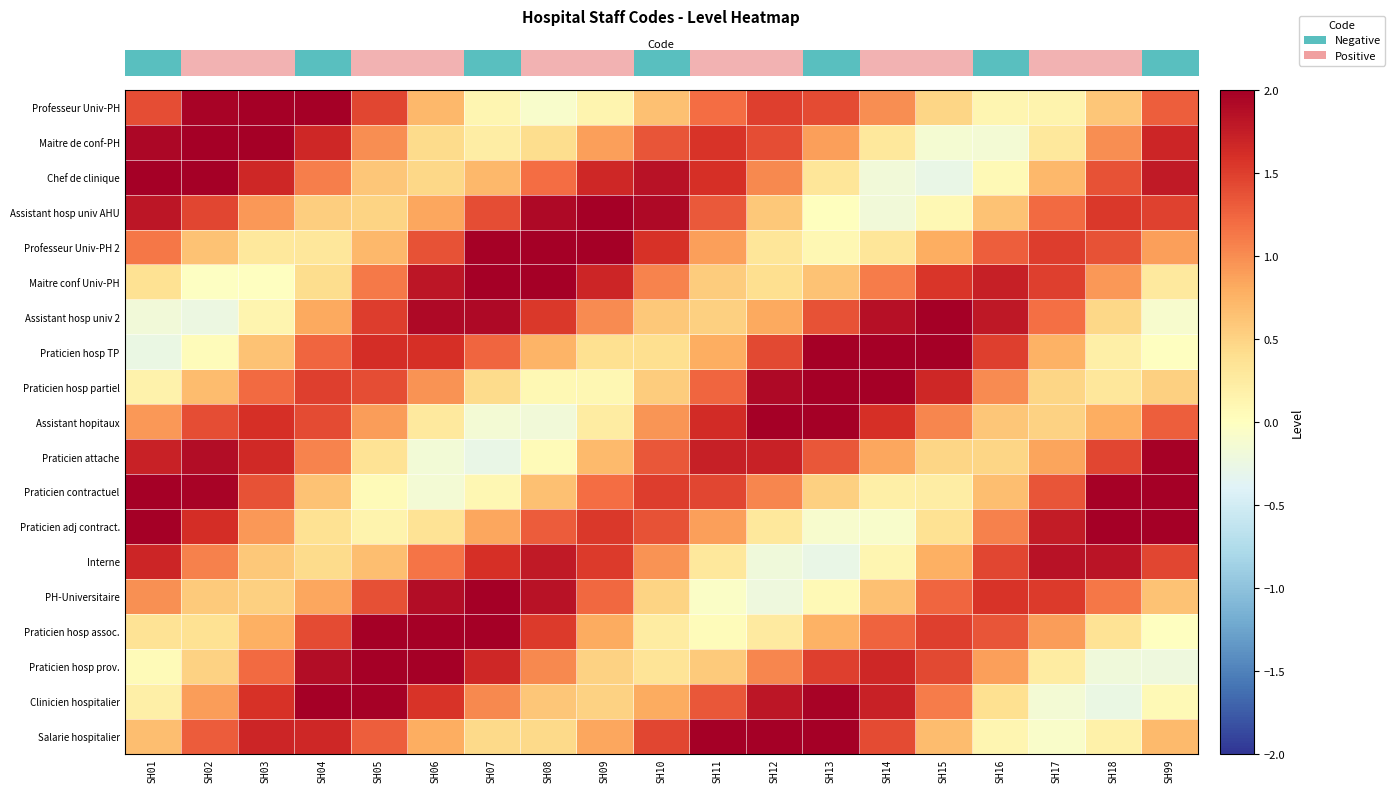

Reading left to right, what are all the values shown in this chart?

row_0: 1.4	2.0	2.2	2.0	1.4	0.7	0.1	-0.1	0.1	0.7	1.2	1.5	1.4	1.0	0.5	0.1	0.2	0.6	1.3
row_1: 1.9	2.3	2.2	1.7	1.0	0.4	0.2	0.4	0.9	1.4	1.6	1.4	0.9	0.3	-0.1	-0.1	0.3	1.0	1.7
row_2: 2.1	2.1	1.7	1.1	0.6	0.5	0.7	1.2	1.7	1.8	1.6	1.0	0.3	-0.2	-0.3	0.1	0.7	1.4	1.8
row_3: 1.8	1.4	0.9	0.5	0.5	0.8	1.4	1.9	2.1	1.9	1.3	0.6	0.0	-0.2	0.1	0.6	1.2	1.5	1.5
row_4: 1.1	0.6	0.3	0.3	0.7	1.4	2.0	2.3	2.1	1.6	0.9	0.3	0.1	0.3	0.8	1.3	1.5	1.4	0.9
row_5: 0.4	-0.0	-0.0	0.4	1.1	1.8	2.2	2.1	1.7	1.1	0.6	0.4	0.6	1.1	1.6	1.7	1.5	0.9	0.3
row_6: -0.2	-0.2	0.1	0.8	1.5	1.9	1.9	1.5	1.0	0.6	0.5	0.8	1.4	1.9	2.0	1.8	1.2	0.5	-0.1
row_7: -0.3	0.0	0.6	1.2	1.6	1.6	1.2	0.7	0.4	0.4	0.8	1.4	2.0	2.3	2.1	1.5	0.8	0.2	-0.0
row_8: 0.2	0.7	1.2	1.5	1.4	1.0	0.4	0.1	0.1	0.6	1.2	1.9	2.3	2.2	1.7	1.0	0.5	0.3	0.5
row_9: 0.9	1.4	1.6	1.4	0.9	0.3	-0.2	-0.2	0.2	0.9	1.6	2.0	2.0	1.6	1.0	0.6	0.5	0.8	1.3
row_10: 1.7	1.9	1.6	1.1	0.4	-0.2	-0.3	0.1	0.7	1.3	1.7	1.7	1.3	0.8	0.5	0.5	0.8	1.4	2.0
row_11: 2.2	2.0	1.4	0.6	0.0	-0.1	0.1	0.6	1.2	1.5	1.4	1.0	0.5	0.2	0.2	0.7	1.4	2.0	2.3
row_12: 2.2	1.6	0.9	0.4	0.2	0.4	0.8	1.3	1.5	1.4	0.9	0.3	-0.1	-0.1	0.4	1.1	1.8	2.1	2.1
row_13: 1.7	1.1	0.6	0.4	0.7	1.1	1.6	1.8	1.5	1.0	0.3	-0.2	-0.3	0.1	0.8	1.4	1.8	1.8	1.4
row_14: 1.0	0.6	0.5	0.8	1.4	1.9	2.1	1.8	1.2	0.5	-0.1	-0.2	0.1	0.6	1.2	1.6	1.5	1.1	0.6
row_15: 0.3	0.4	0.8	1.4	2.0	2.3	2.1	1.5	0.8	0.2	0.0	0.3	0.8	1.3	1.5	1.4	0.9	0.3	-0.0
row_16: 0.1	0.5	1.2	1.9	2.2	2.2	1.7	1.0	0.5	0.3	0.6	1.0	1.5	1.7	1.4	0.9	0.2	-0.2	-0.2
row_17: 0.2	0.9	1.6	2.0	2.0	1.6	1.0	0.6	0.5	0.8	1.3	1.8	2.0	1.7	1.1	0.4	-0.1	-0.3	0.1
row_18: 0.7	1.3	1.7	1.7	1.3	0.8	0.4	0.4	0.8	1.4	2.0	2.2	2.0	1.4	0.7	0.1	-0.1	0.2	0.7